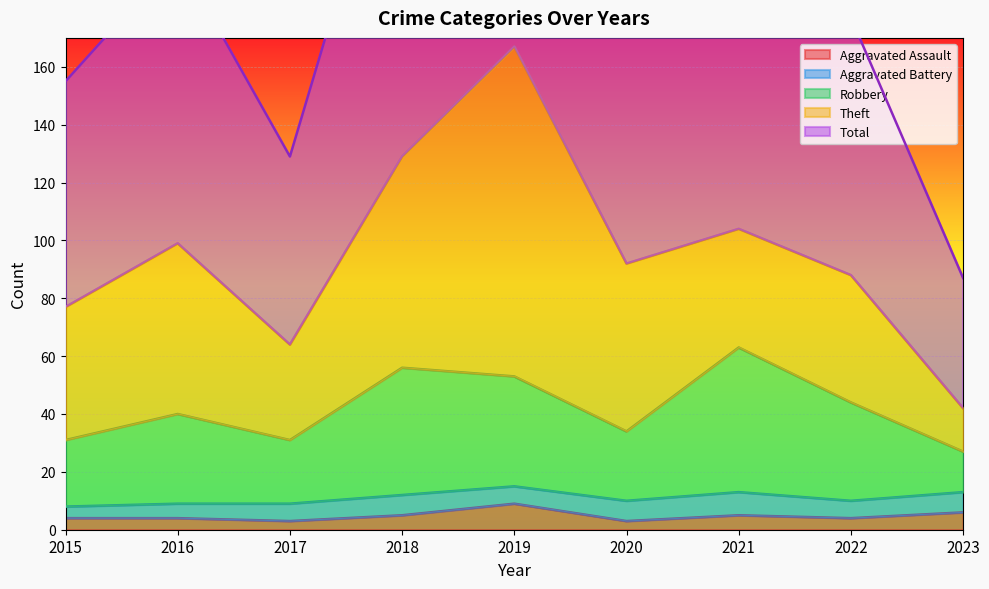

Which series changed the most between 2015 and 2022?

Total